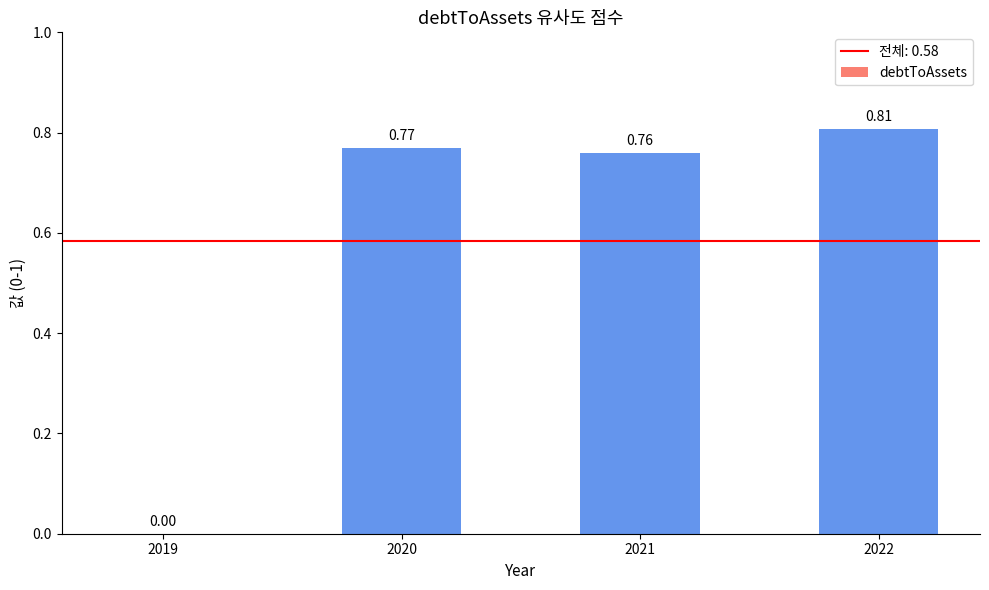

Between 2022 and 2021, which is larger?

2022